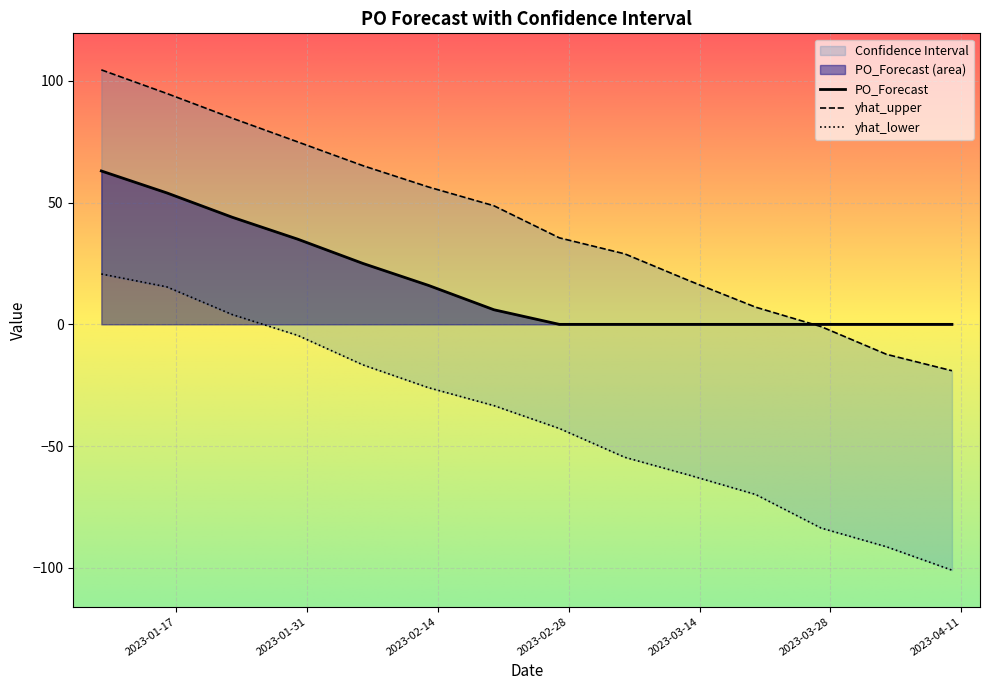

True or false: yhat_lower has more than 1 interior local peaks.

False